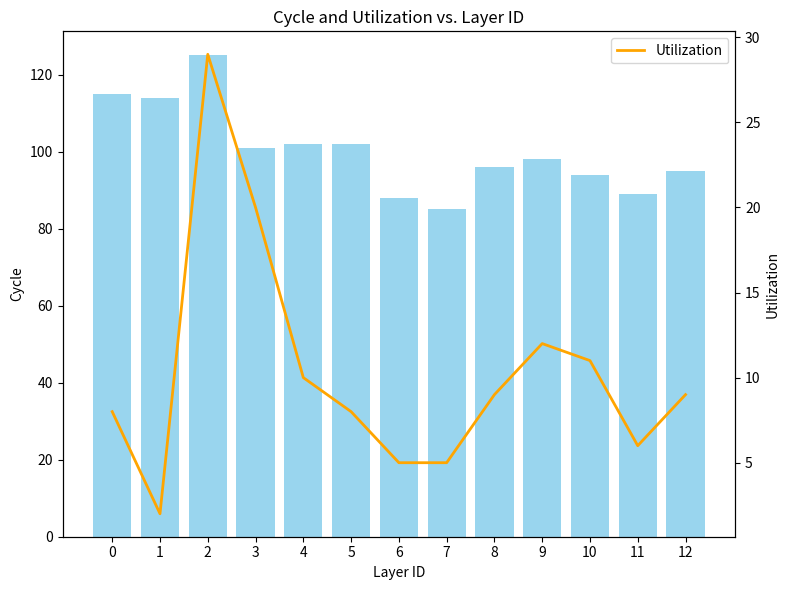

Is it true that CH equals 98 at 9?

True